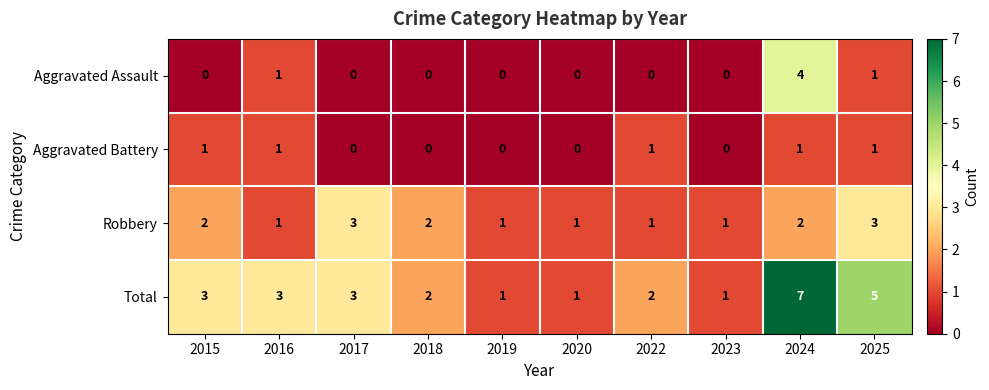

What is the difference between the maximum and minimum values in the Aggravated Assault series?

4